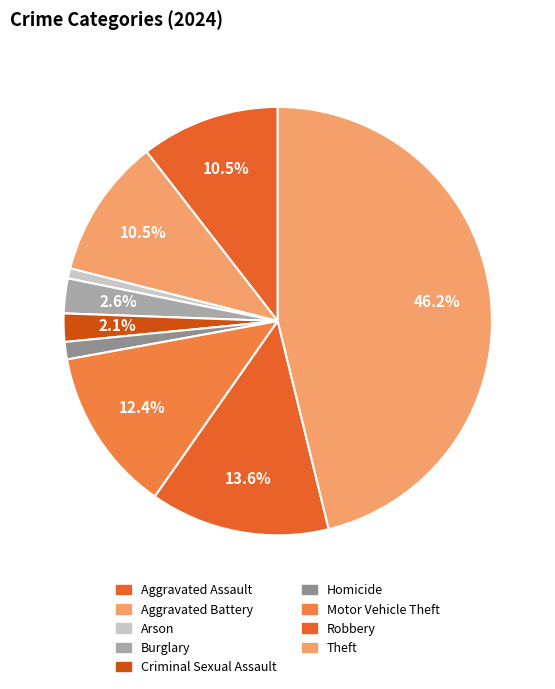

Count the number of slices in the pie.

9